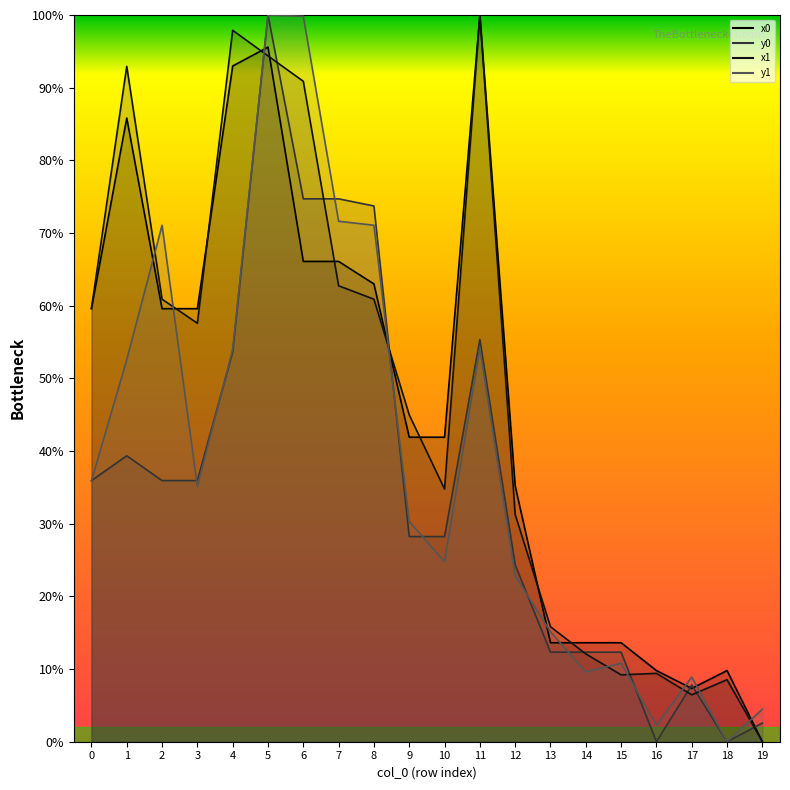

Which series has the largest range (max minus min)?

x0